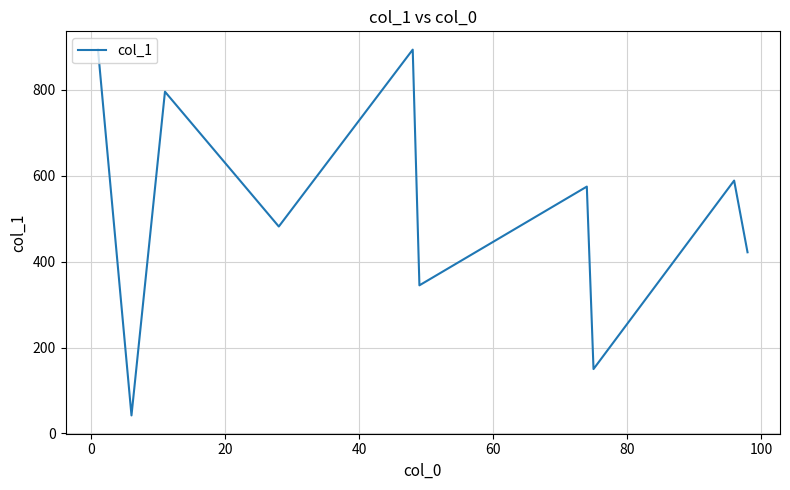

What is the minimum value shown in the chart?

42